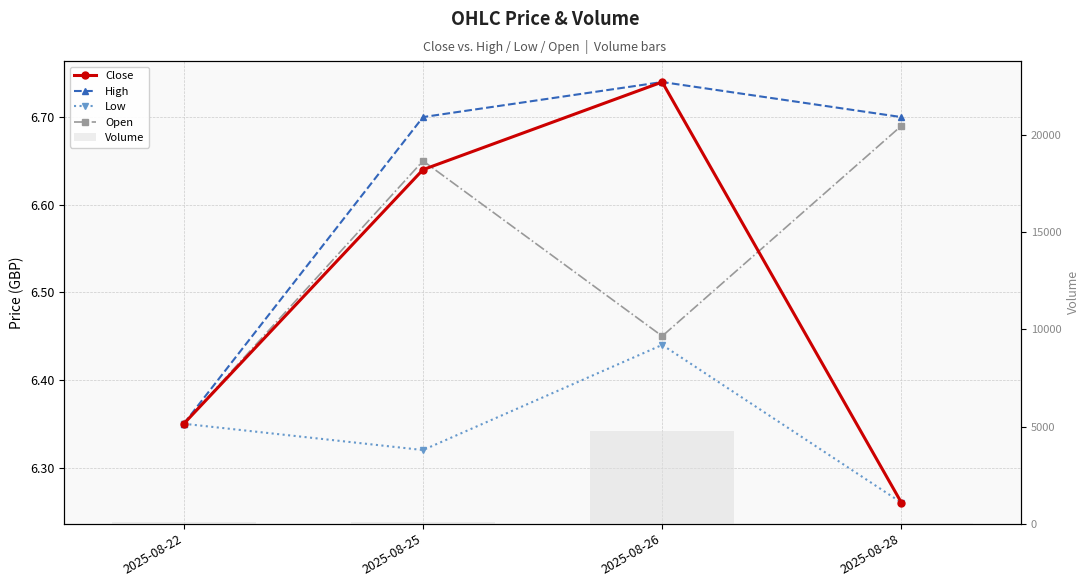

Which series has the largest total across all categories?

Volume